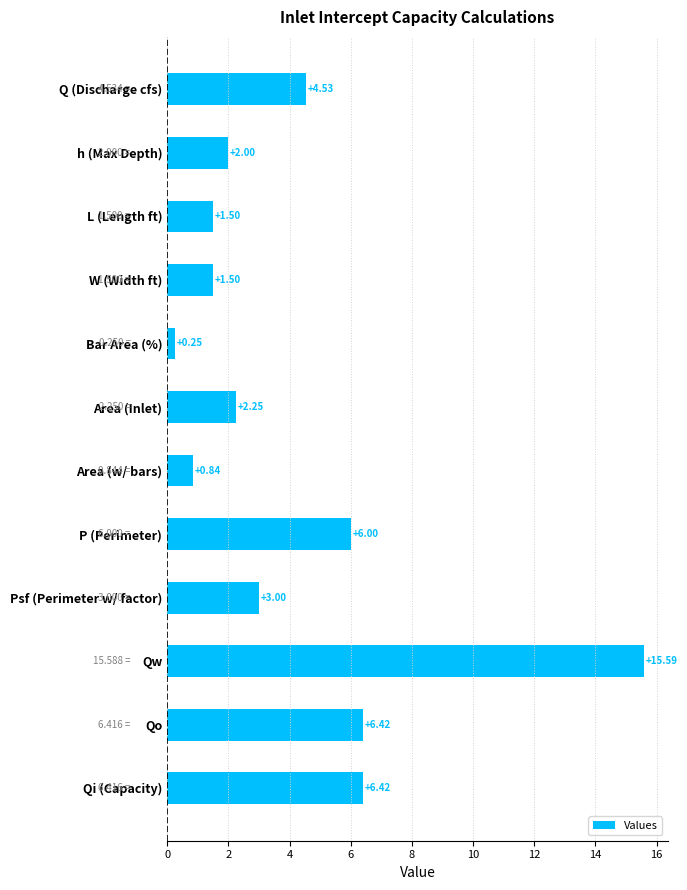

What is the label of the 4th bar from the top?

W (Width ft)